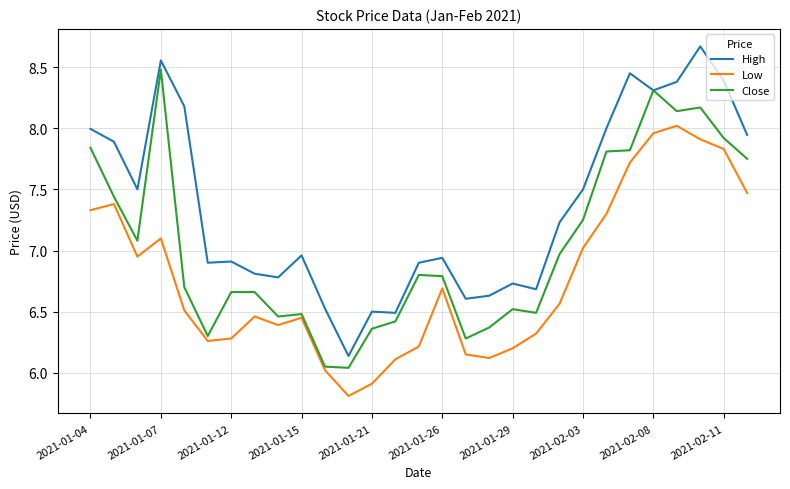

Rank the series by their maximum value, from highest to lowest.

High, Close, Low